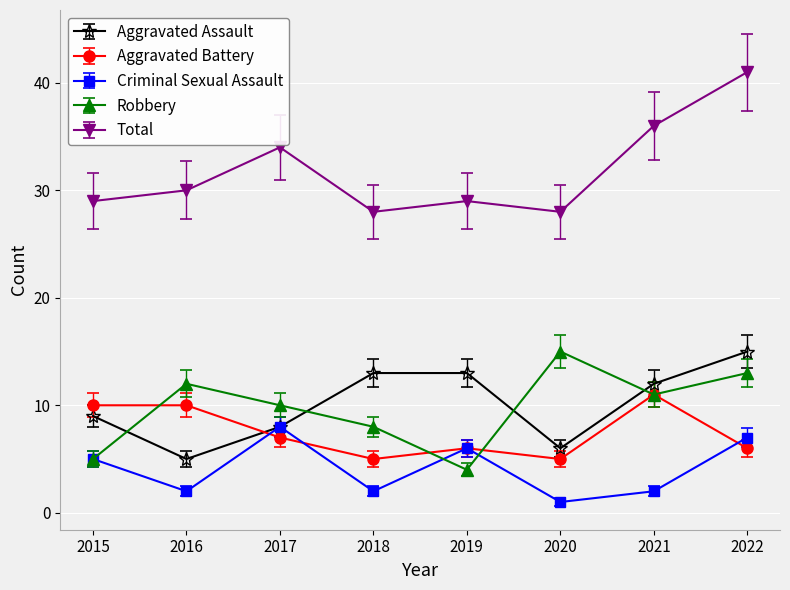

Where is the first local minimum for Aggravated Assault?

2016